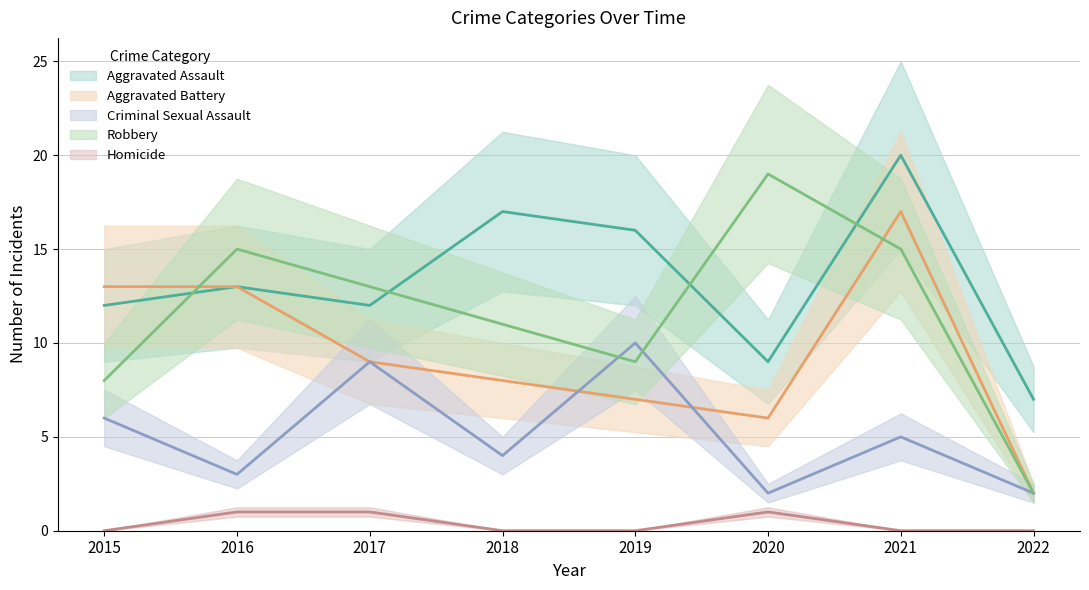

Is the value of Criminal Sexual Assault at 2017 greater than the value of Homicide at 2018?

Yes